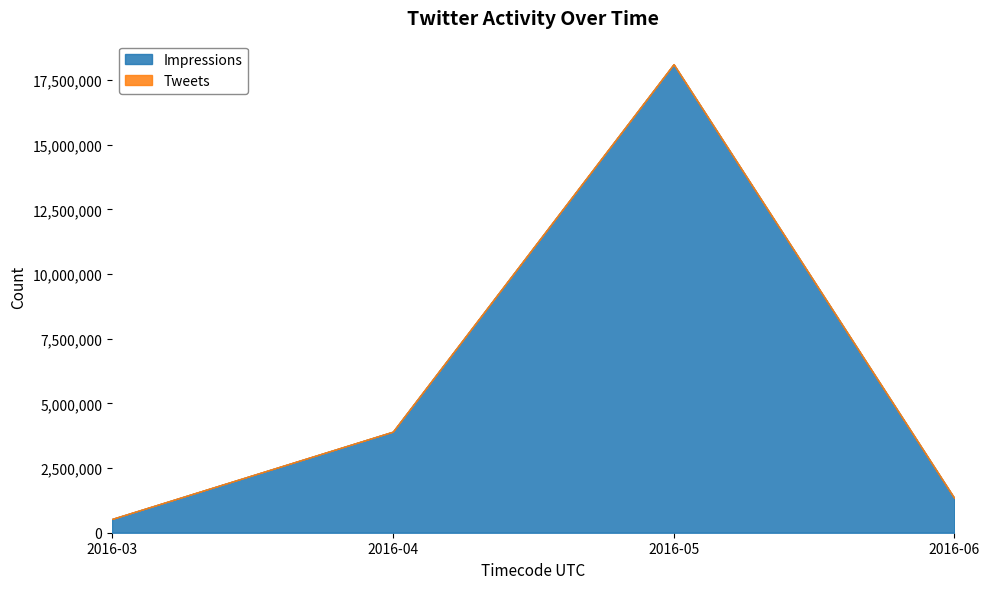

How many categories are shown in the chart?

4